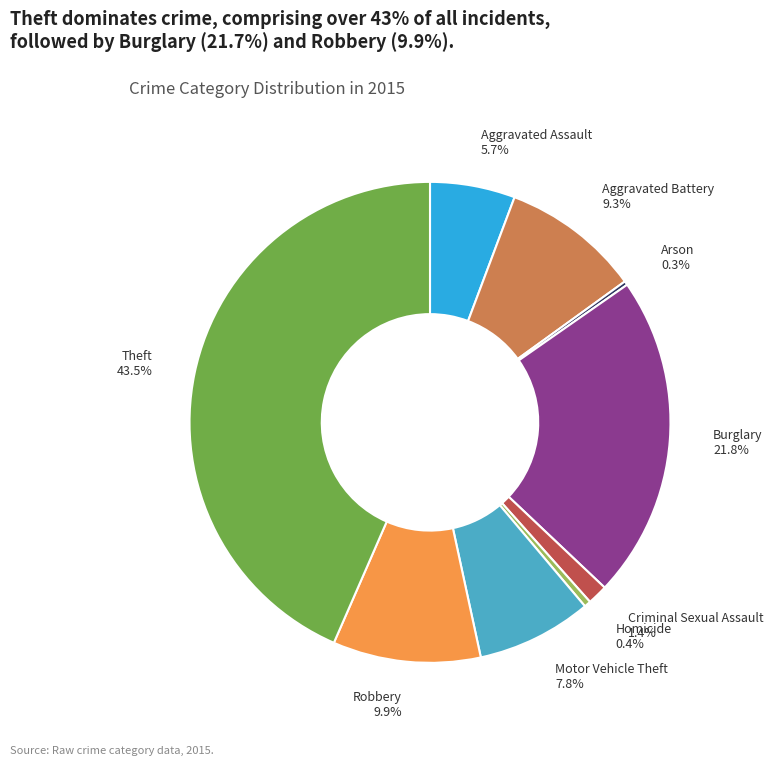

To the nearest percent, what is the combined percentage of Burglary and Criminal Sexual Assault?

23%